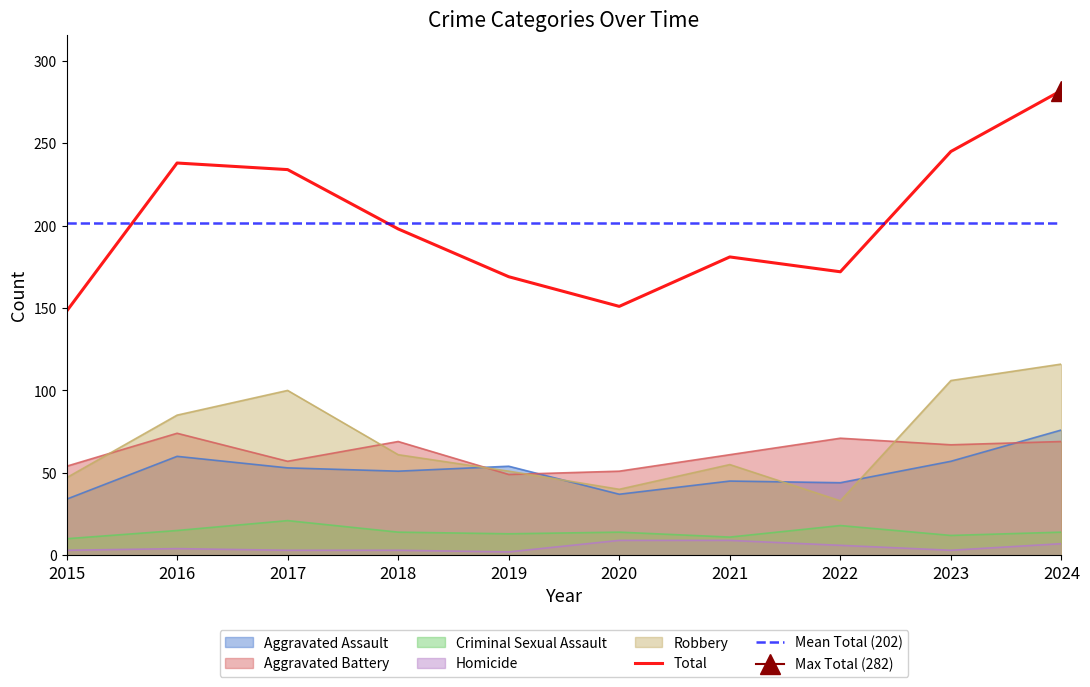

Between 2023 and 2021, which is larger?

2023